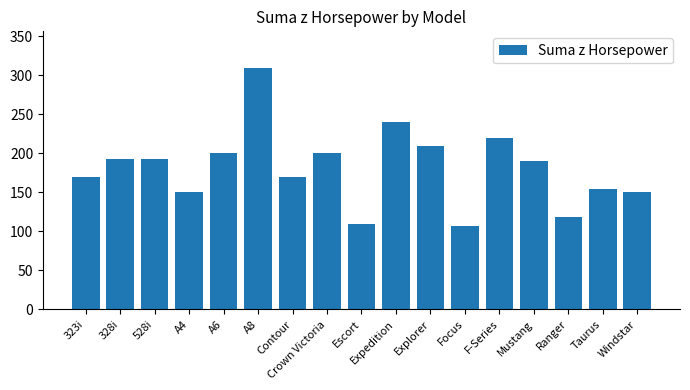

Between A4 and Explorer, which is larger?

Explorer